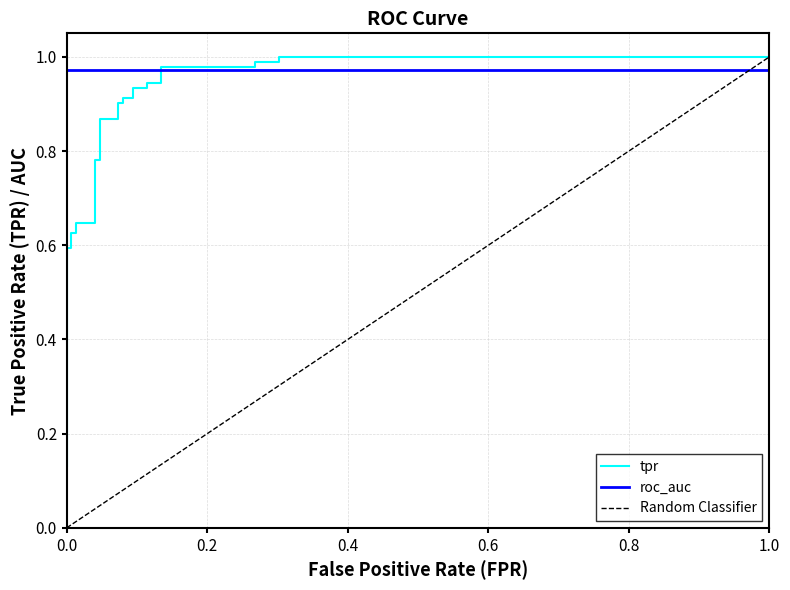

What is the change in value from 0.0 to 0.01342281879194631?

+0.4